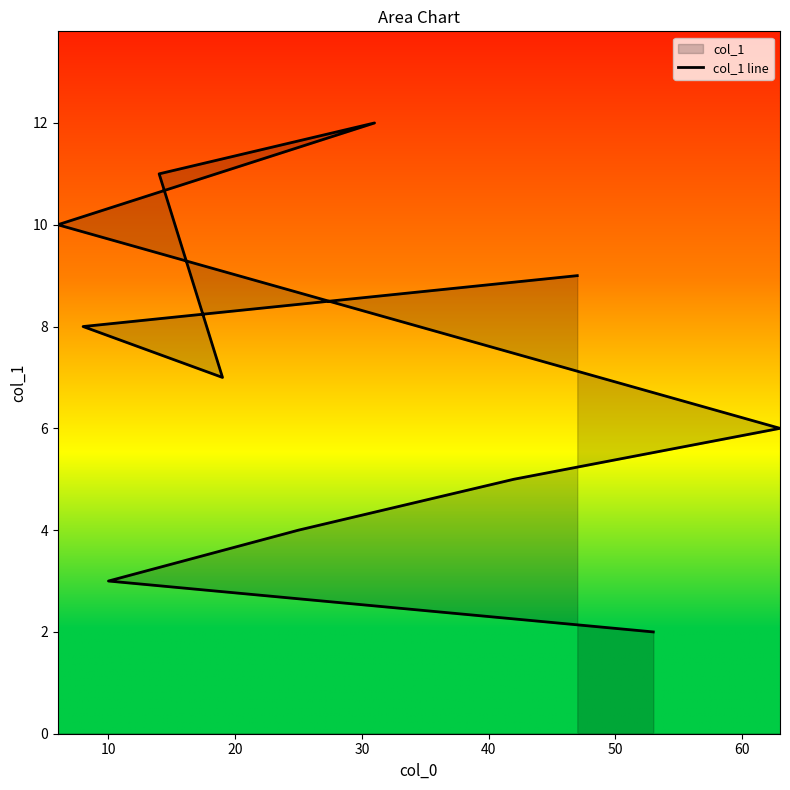

Between 10 and 10, which is larger?

10